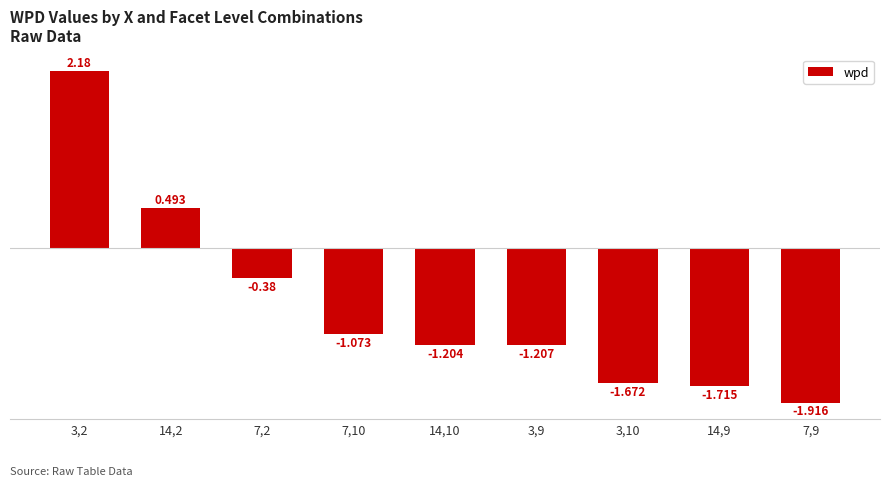

Where does the data first go above -1?

3,2